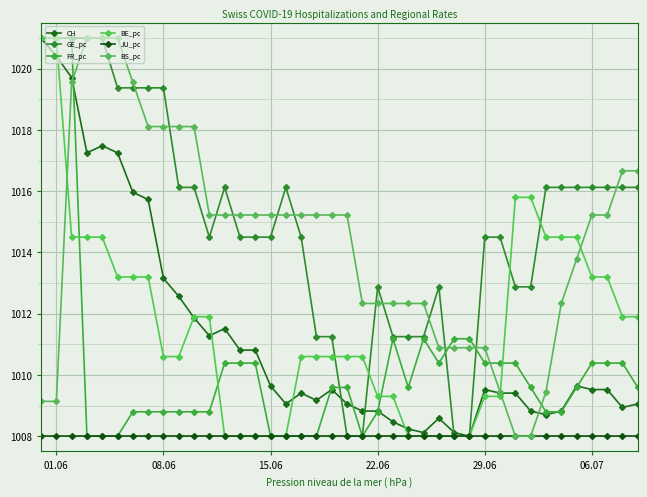

How many lines are shown in the chart?

6